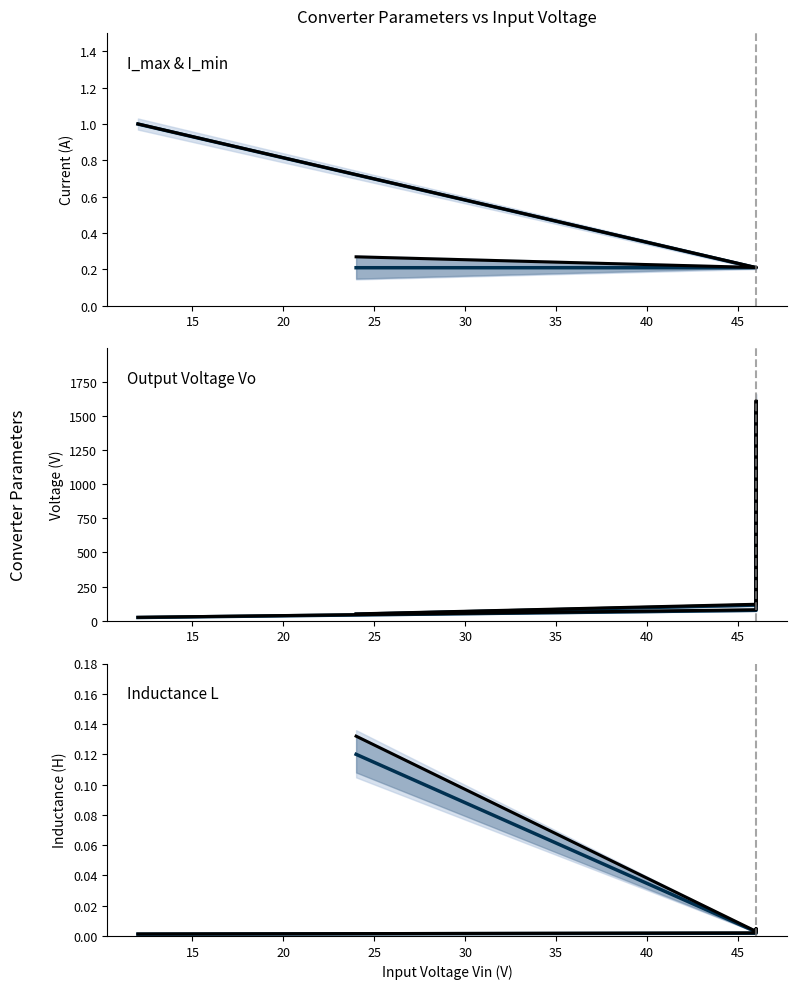

Does the chart have visible grid lines?

No